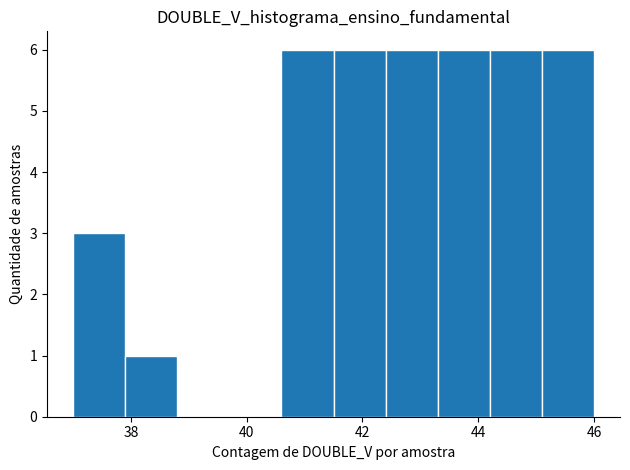

Reading left to right, list every bar in this chart as the range it spans on the x-axis followed by its height. Neither the bar edges nor the heights are printed on the chart, so give them approximately, as read against the axes.

37.0 to 37.9: 3
37.9 to 38.8: 1
38.8 to 39.7: 0
39.7 to 40.6: 0
40.6 to 41.5: 6
41.5 to 42.4: 6
42.4 to 43.3: 6
43.3 to 44.2: 6
44.2 to 45.1: 6
45.1 to 46.0: 6